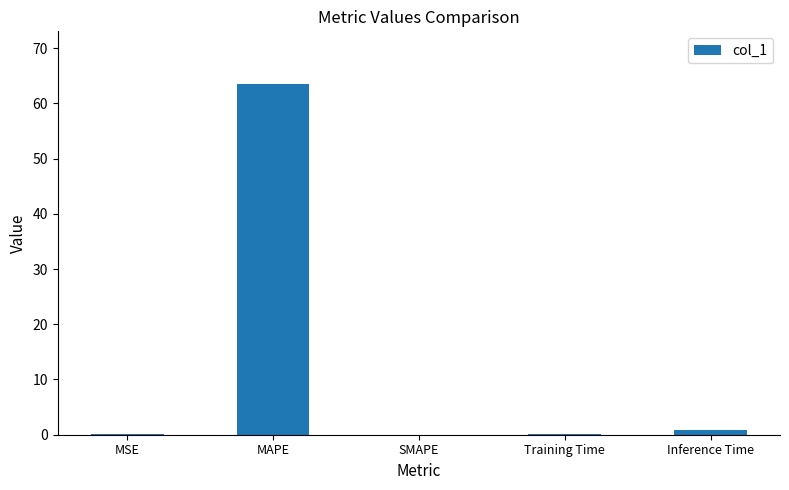

Between Training Time and MAPE, which is larger?

MAPE